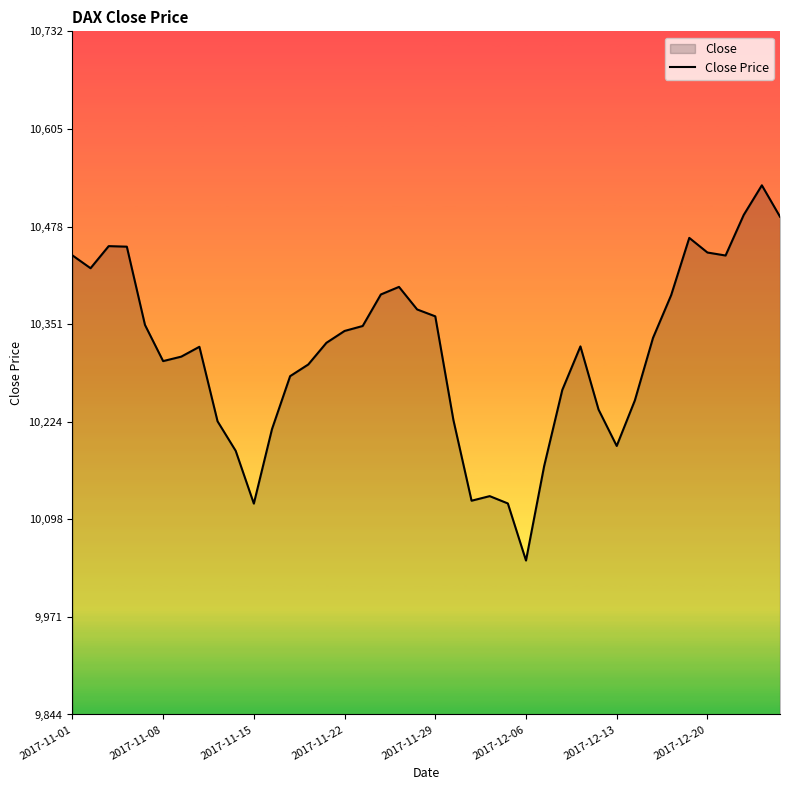

What is the value of the 32nd point from the left?

10252.1